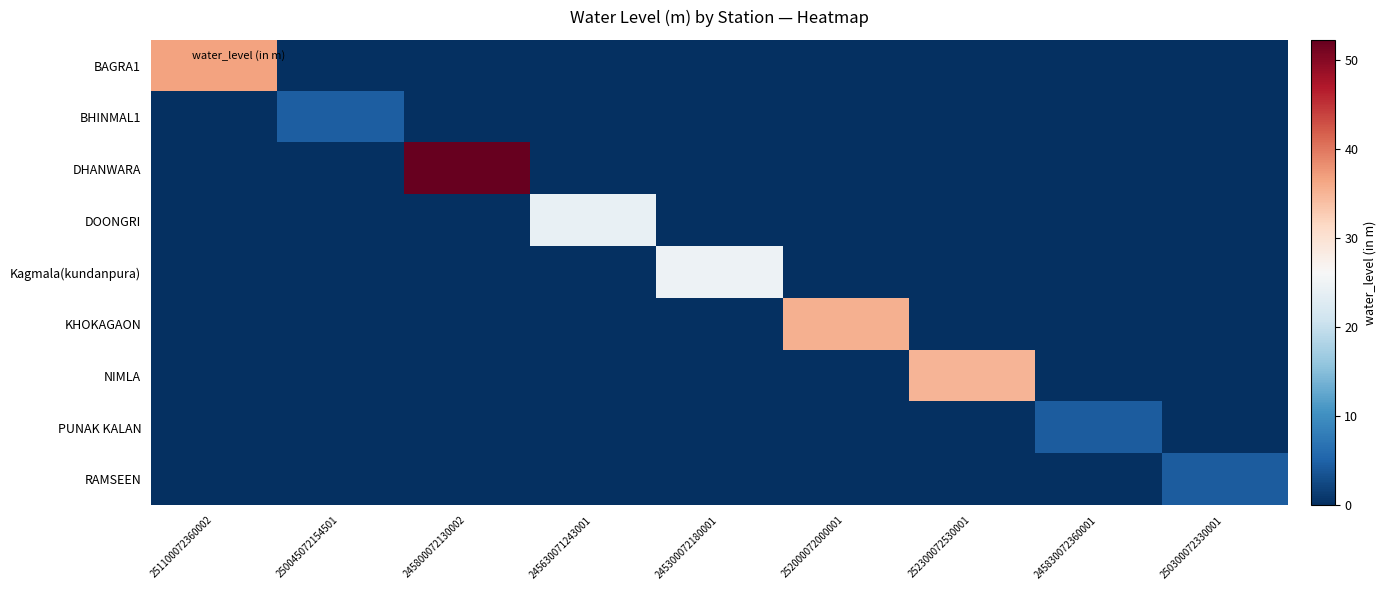

How many categories are shown in the chart?

9